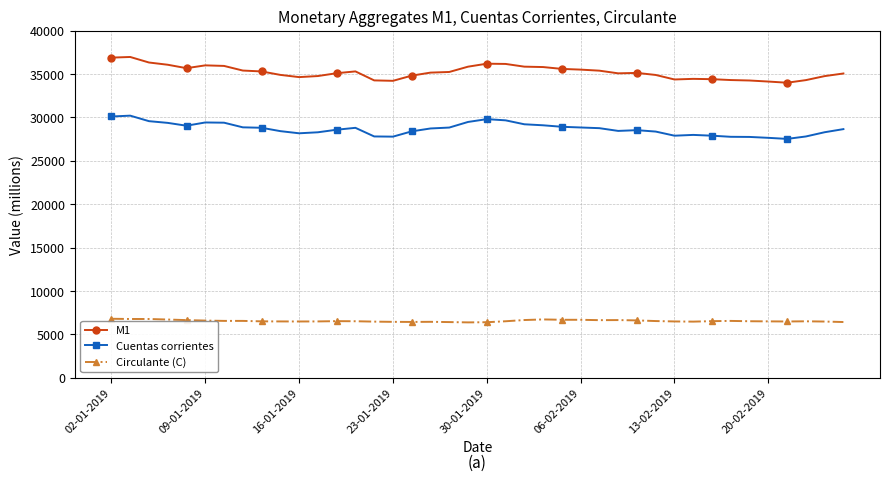

Count the number of categories in the chart.

40